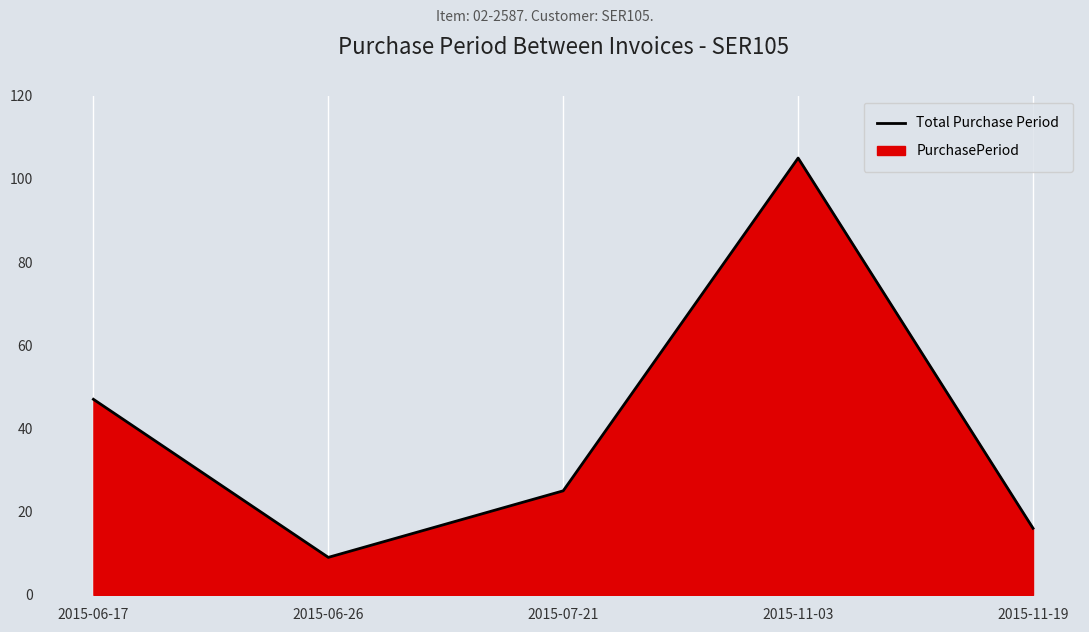

Reading right to left, what are all the values shown in this chart?

16	105	25	9	47